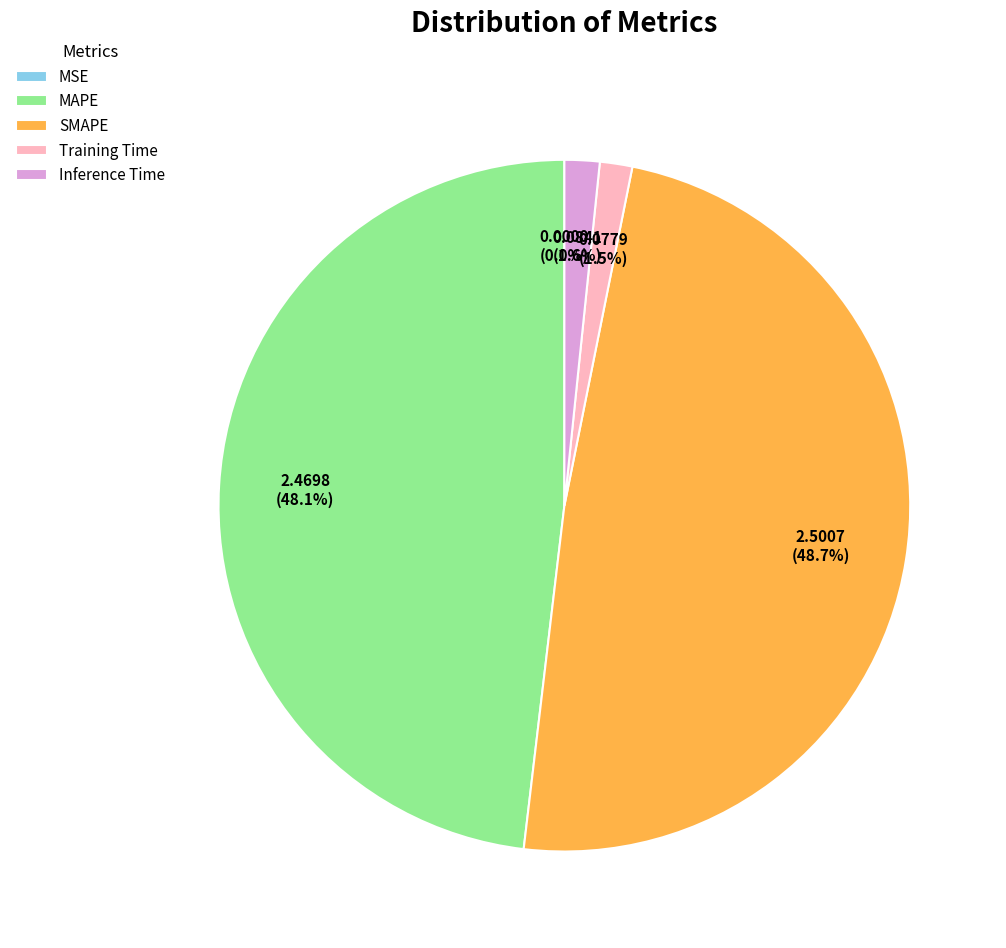

To the nearest percent, what percentage of the pie is SMAPE?

49%